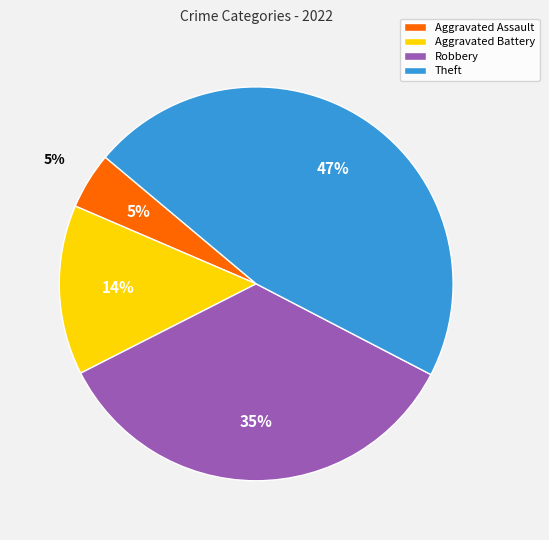

Rank the categories by value from lowest to highest.

Aggravated Assault, Aggravated Battery, Robbery, Theft